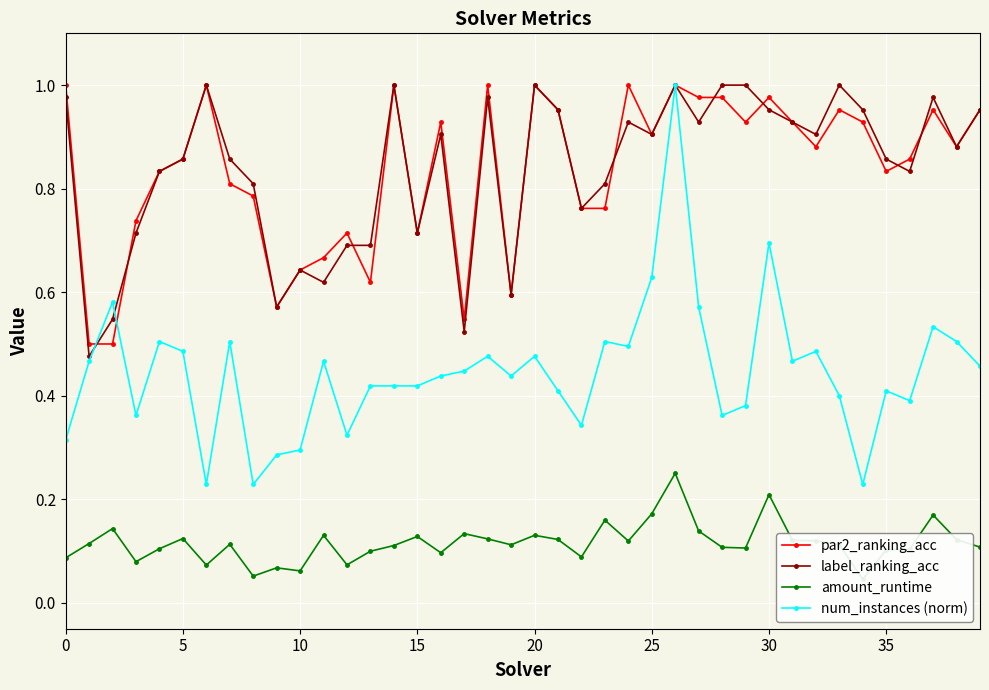

Rank the series at 30 from highest to lowest value.

par2_ranking_acc, label_ranking_acc, num_instances (norm), amount_runtime